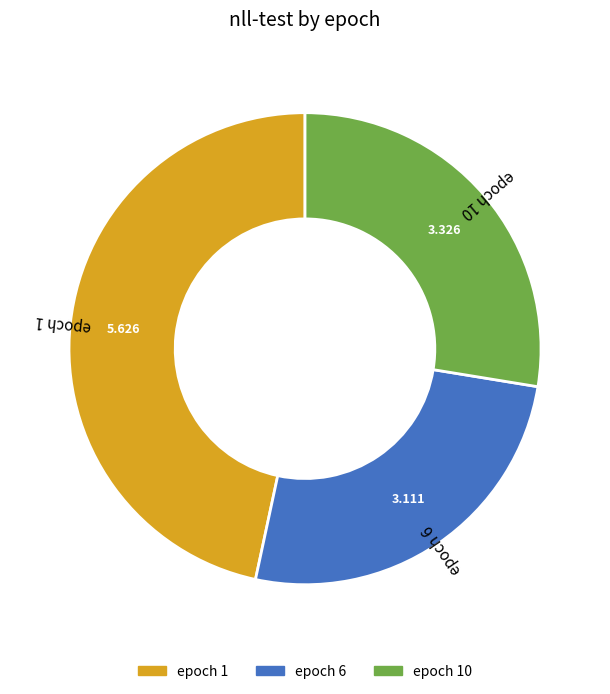

Is there any slice that represents more than half of the pie?

No